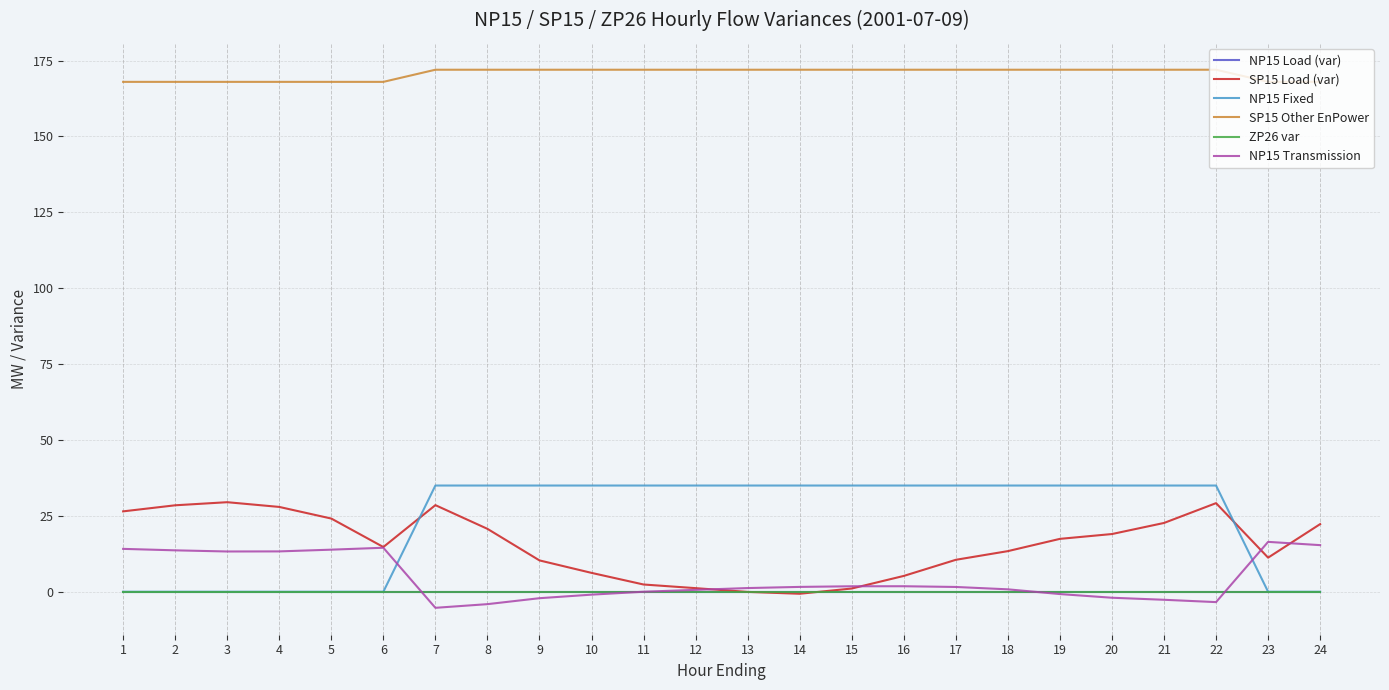

Is this an area chart (filled region under the line)?

No